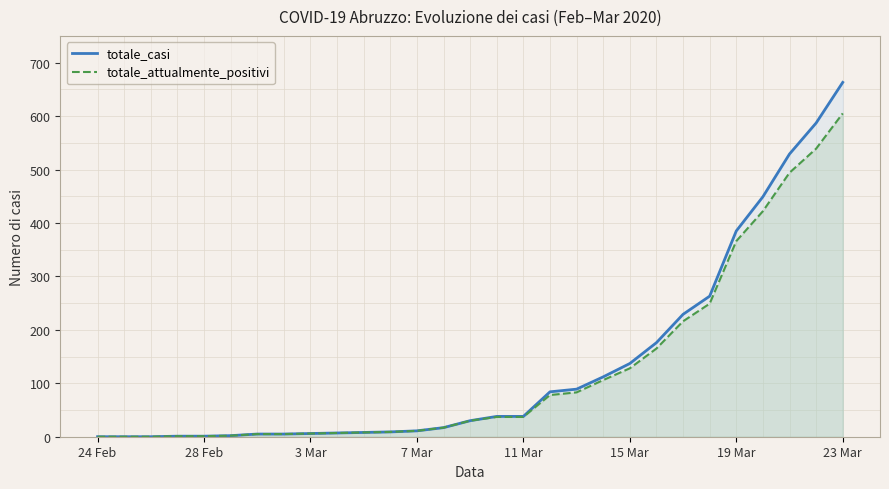

Rank the series by their maximum value, from lowest to highest.

totale_attualmente_positivi, totale_casi